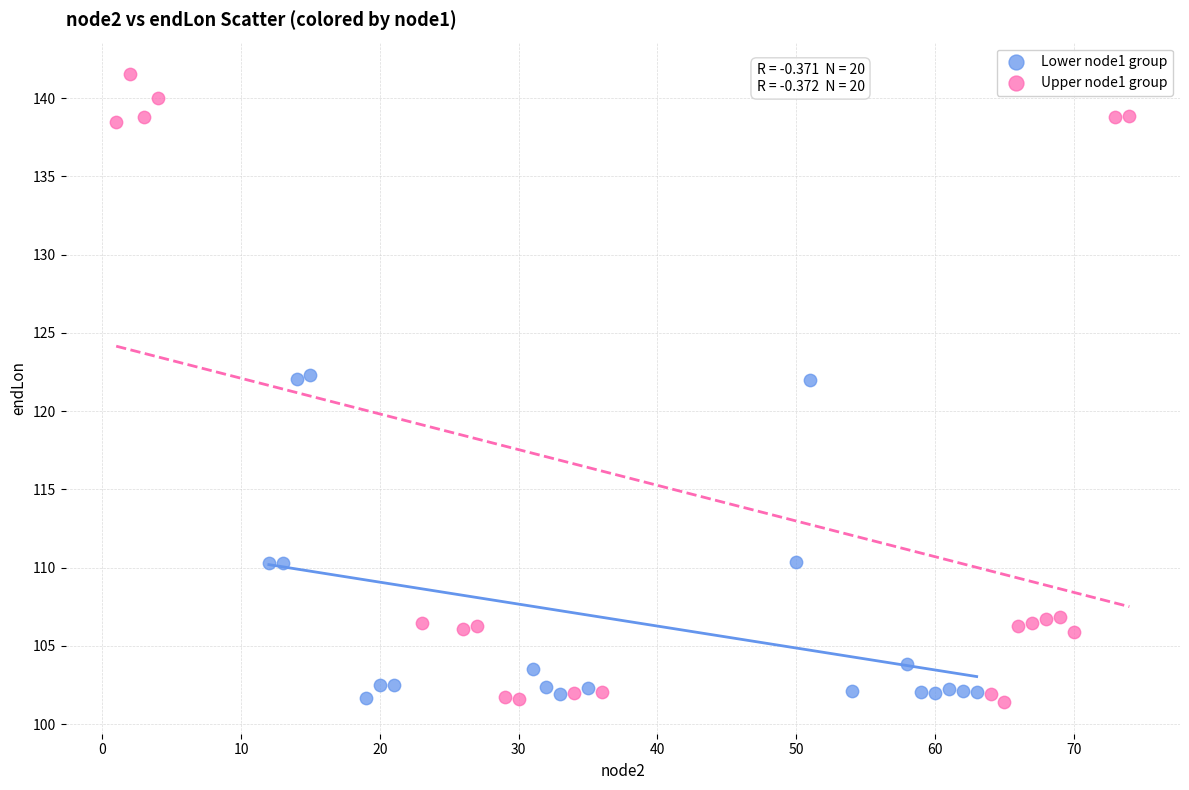

Which series contains the highest Y value?

Upper node1 group